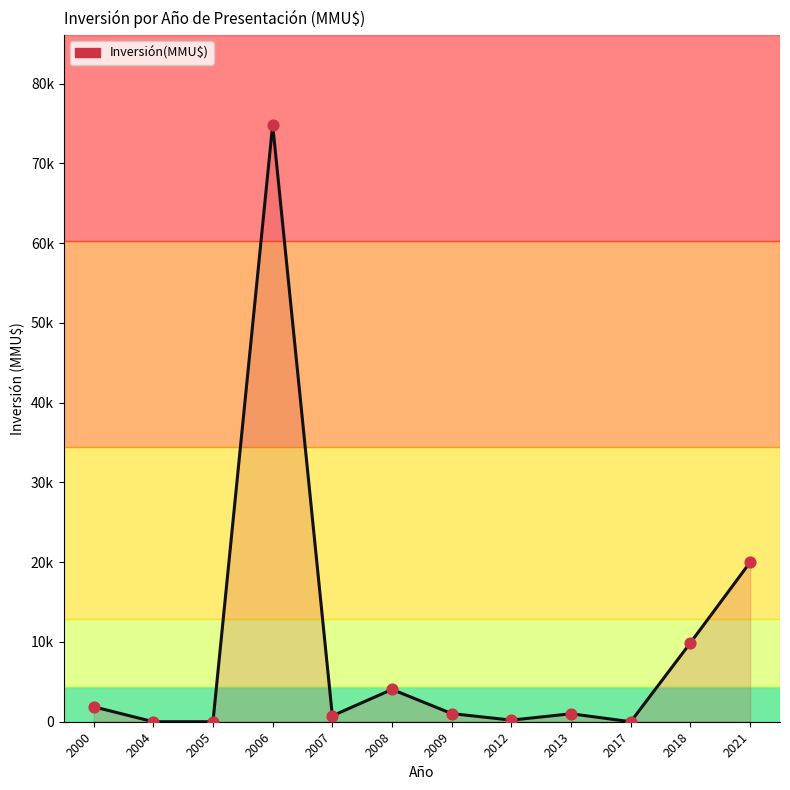

What is the change in value from 2009 to 2018?

+8881